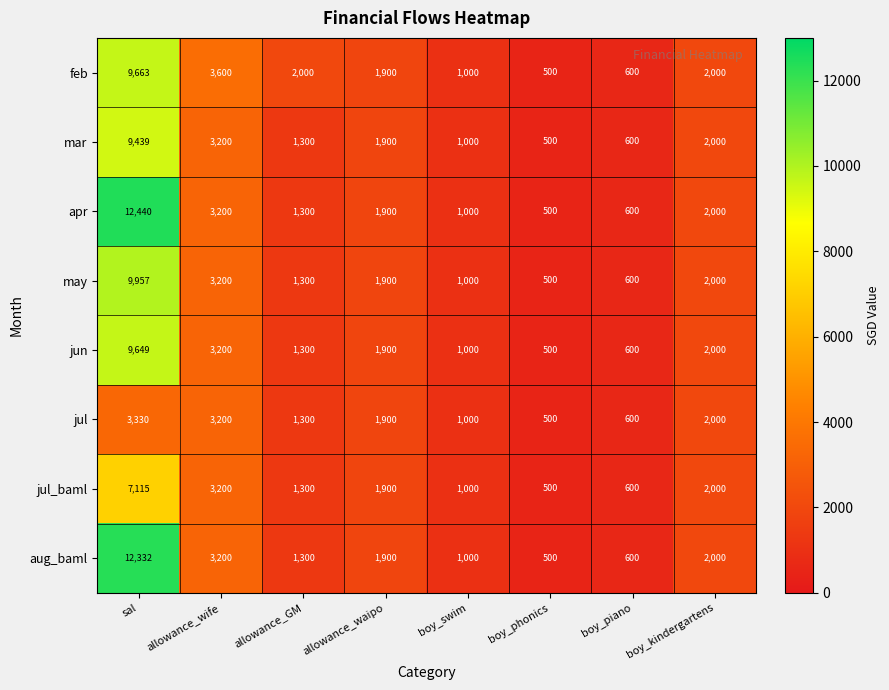

What is the sum of all jun values?

20149